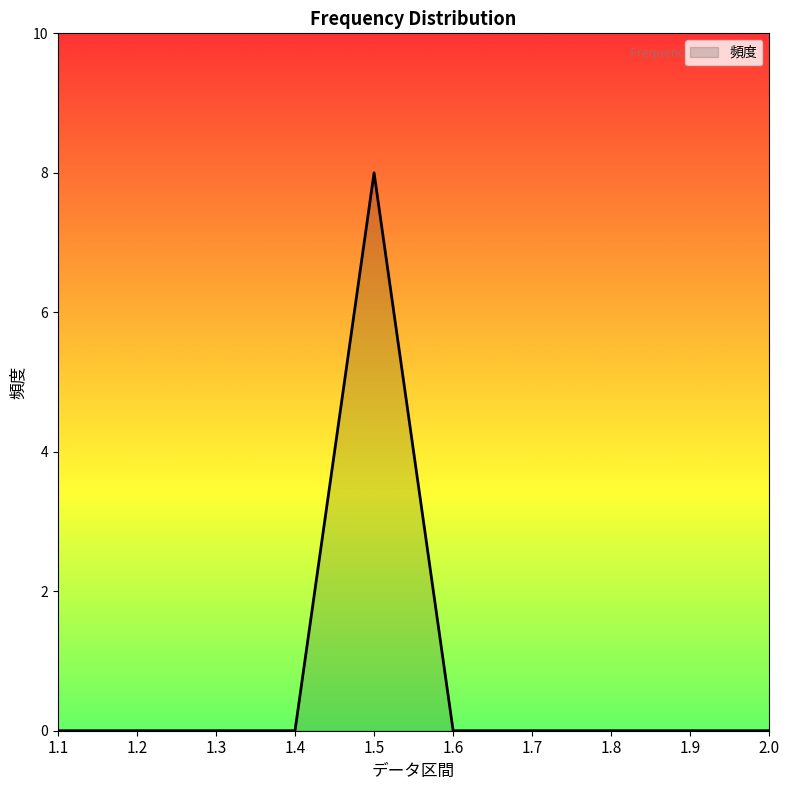

How many lines are shown in the chart?

1